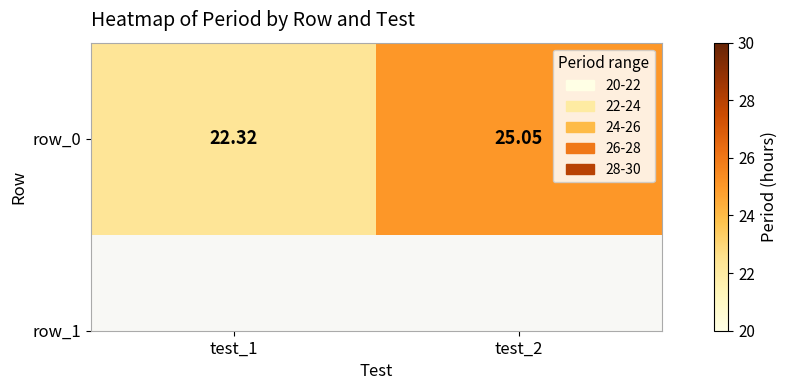

What is the smallest value displayed?

22.3